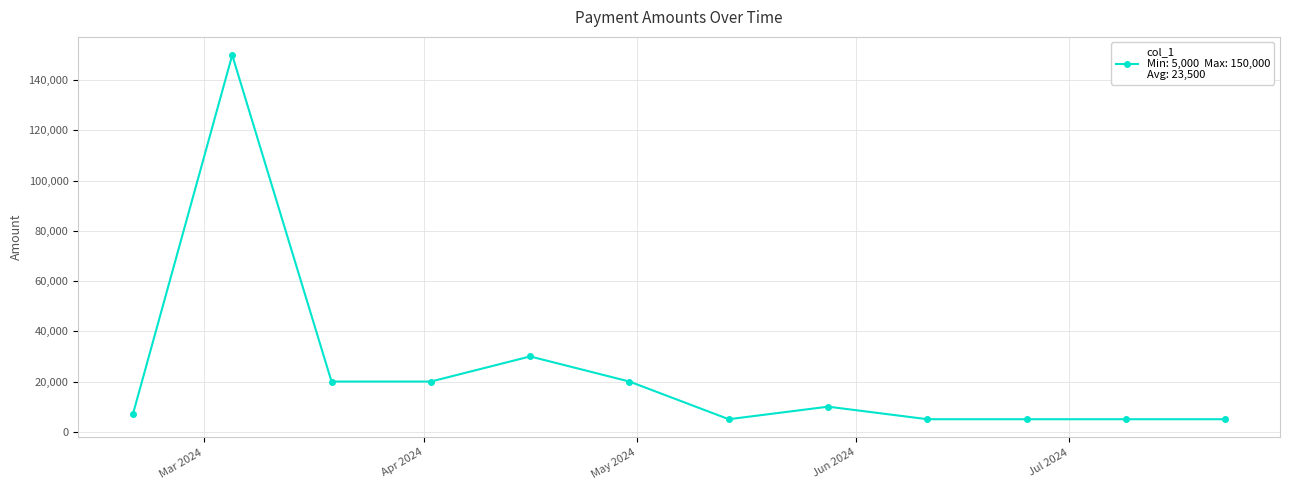

What is the maximum value shown in the chart?

150000